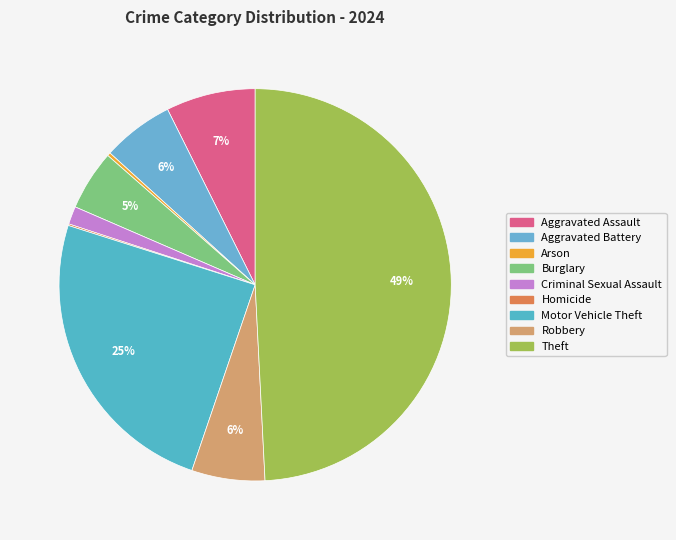

Does Aggravated Assault account for over 50% of the chart?

No